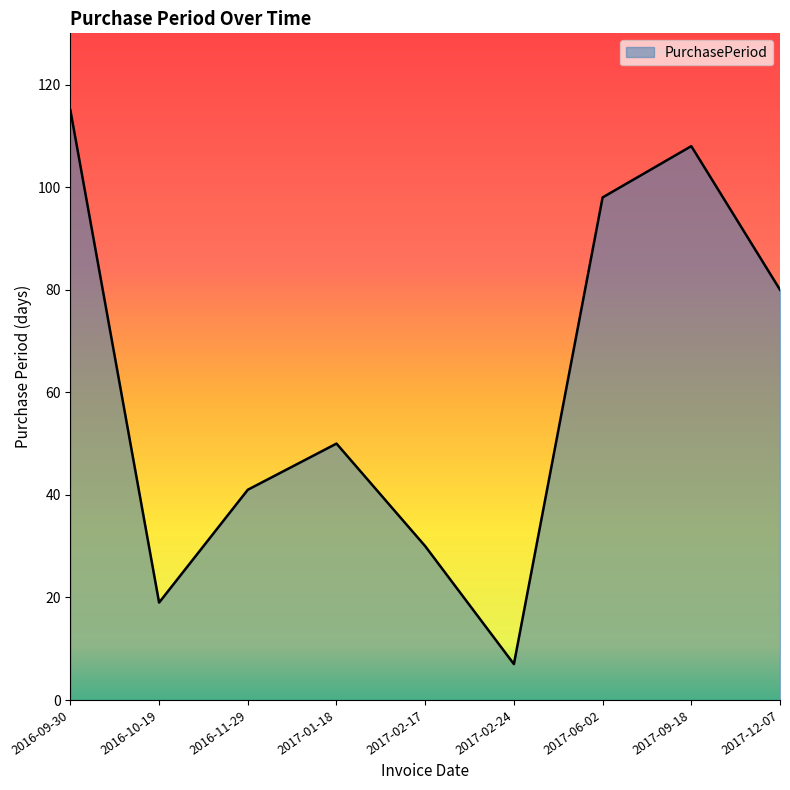

Rank the categories by value from lowest to highest.

2017-02-24, 2016-10-19, 2017-02-17, 2016-11-29, 2017-01-18, 2017-12-07, 2017-06-02, 2017-09-18, 2016-09-30